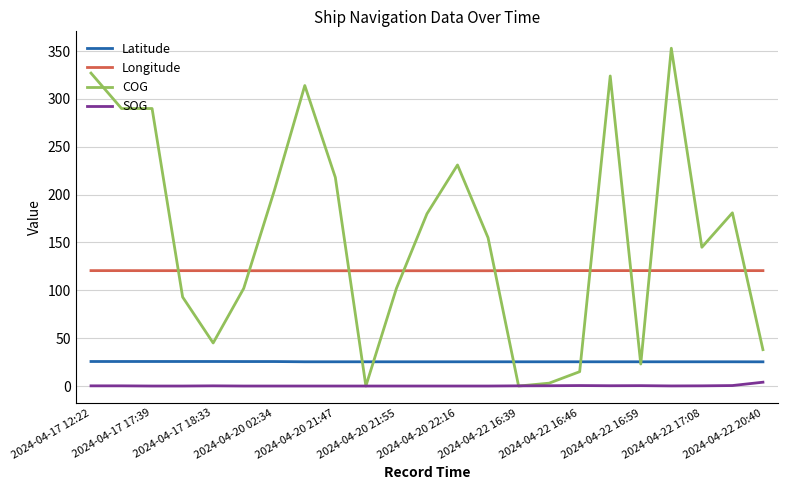

What is the maximum value shown in the chart?

353.0